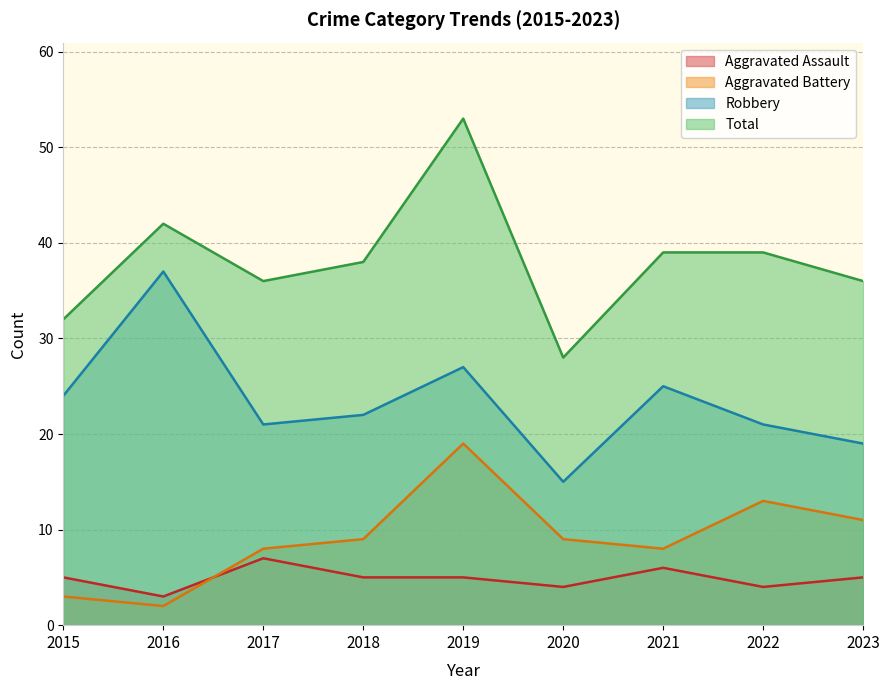

True or false: Total and Aggravated Assault intersect in this chart.

False